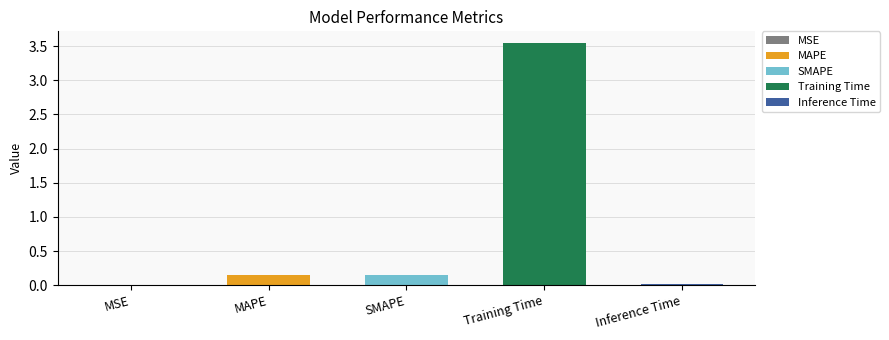

Reading left to right, list all the values displayed in this chart.

MSE=0.0	MAPE=0.1	SMAPE=0.2	Training Time=3.5	Inference Time=0.0